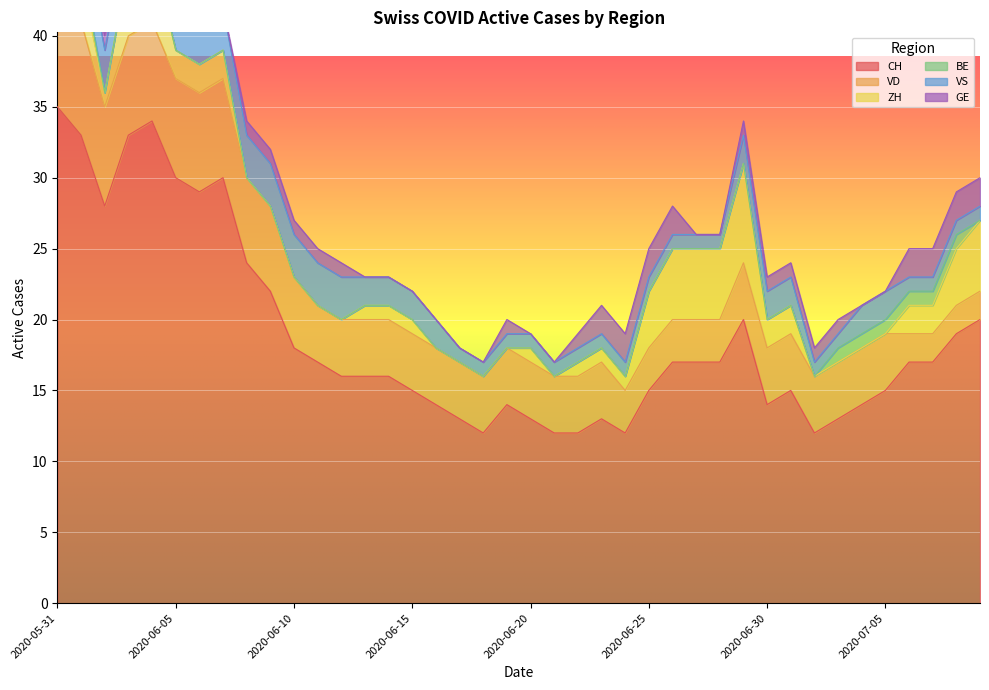

True or false: GE and CH intersect in this chart.

False